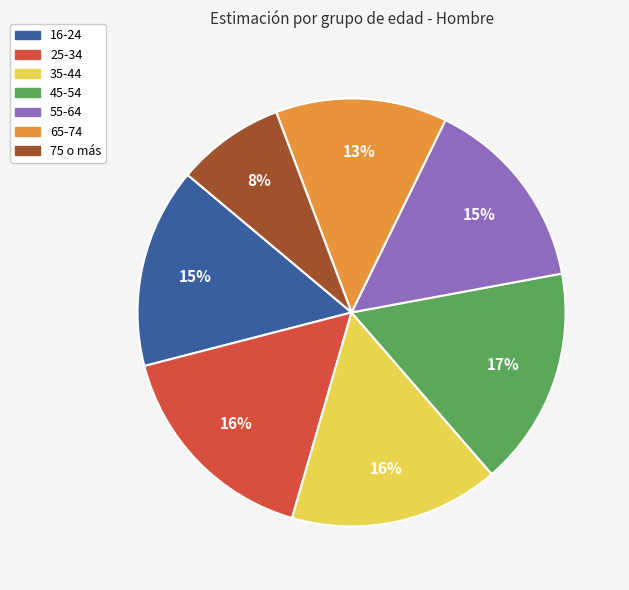

Count the number of slices in the pie.

7